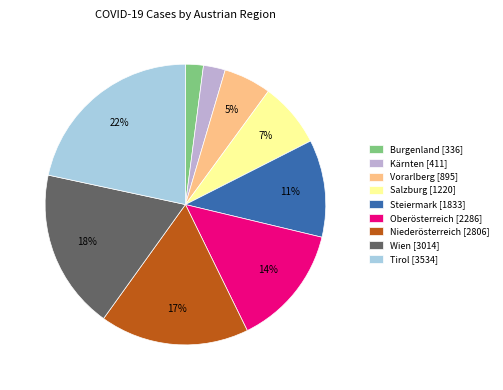

What is the ratio of the value at Wien [3014] to the value at Steiermark [1833]?

1.6